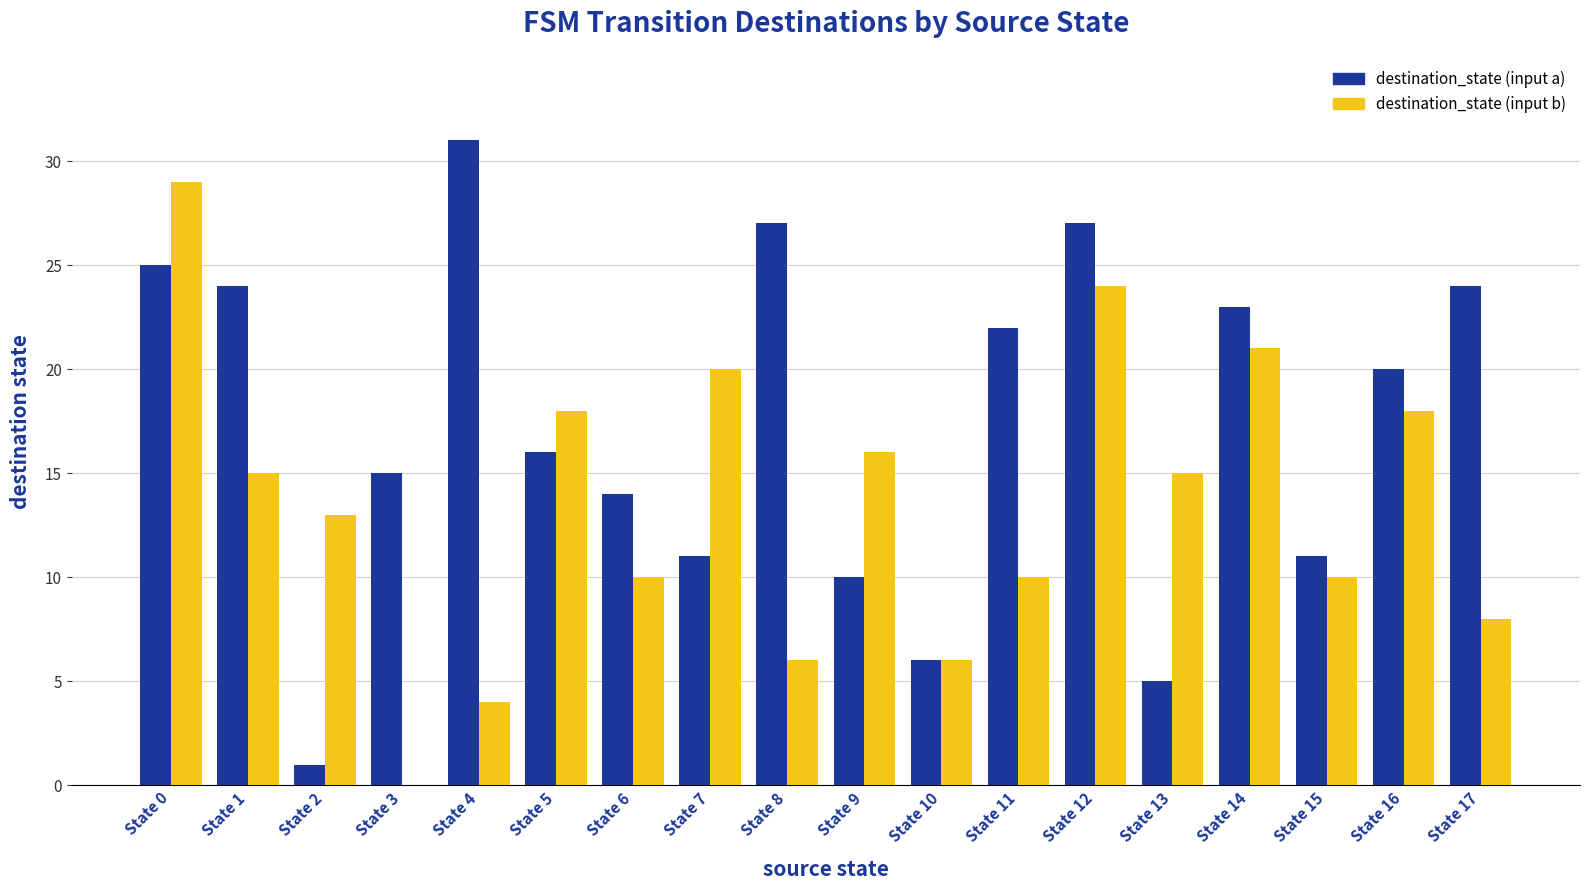

Is it true that destination_state (input b) equals 13 at State 2?

True